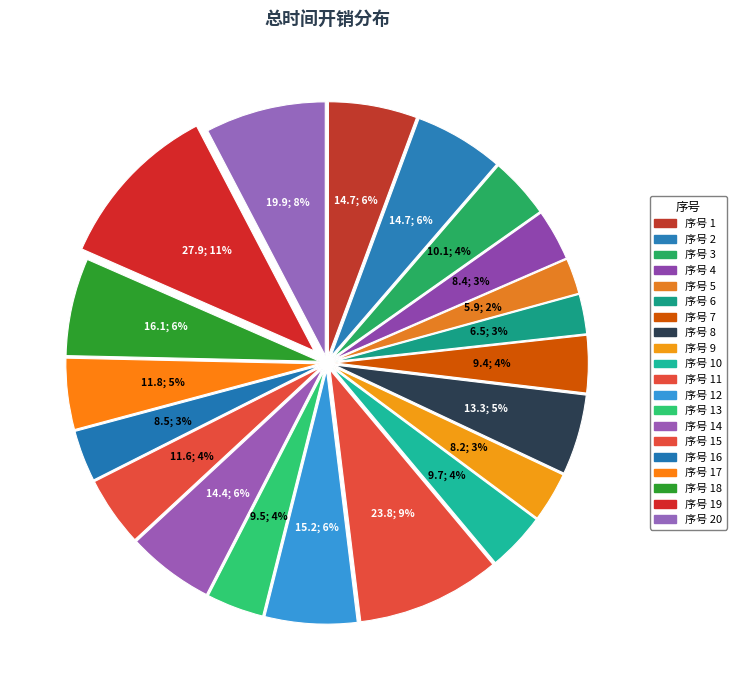

Count the number of slices in the pie.

20